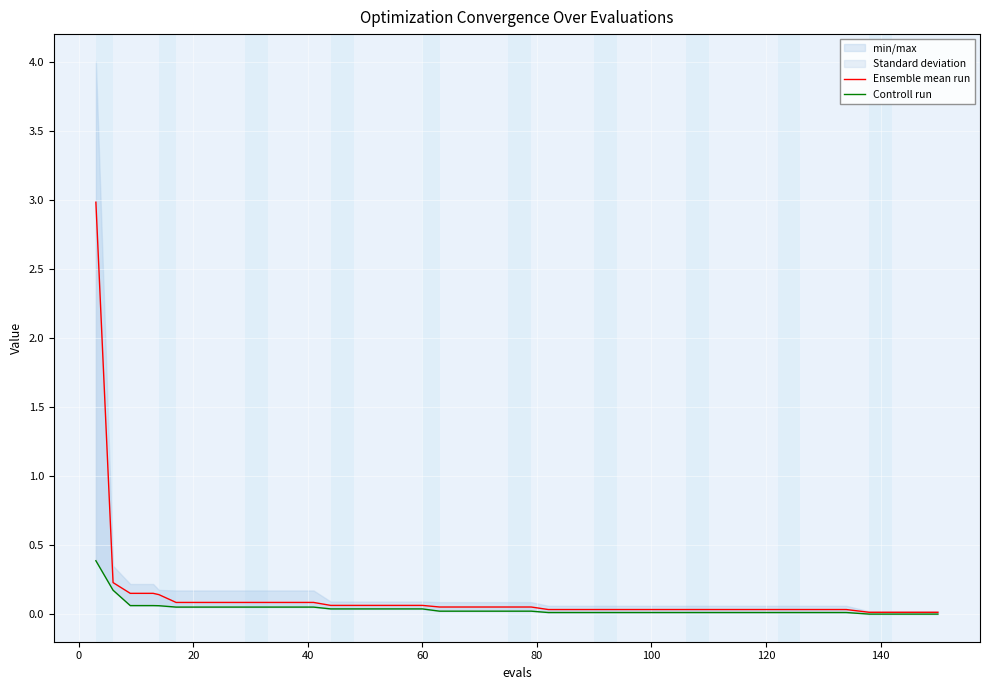

How many lines are shown in the chart?

2